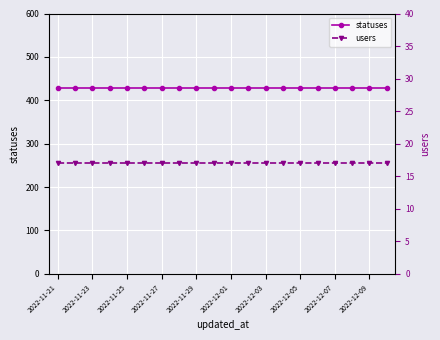

List the series in order of their overall mean, lowest first.

users, statuses